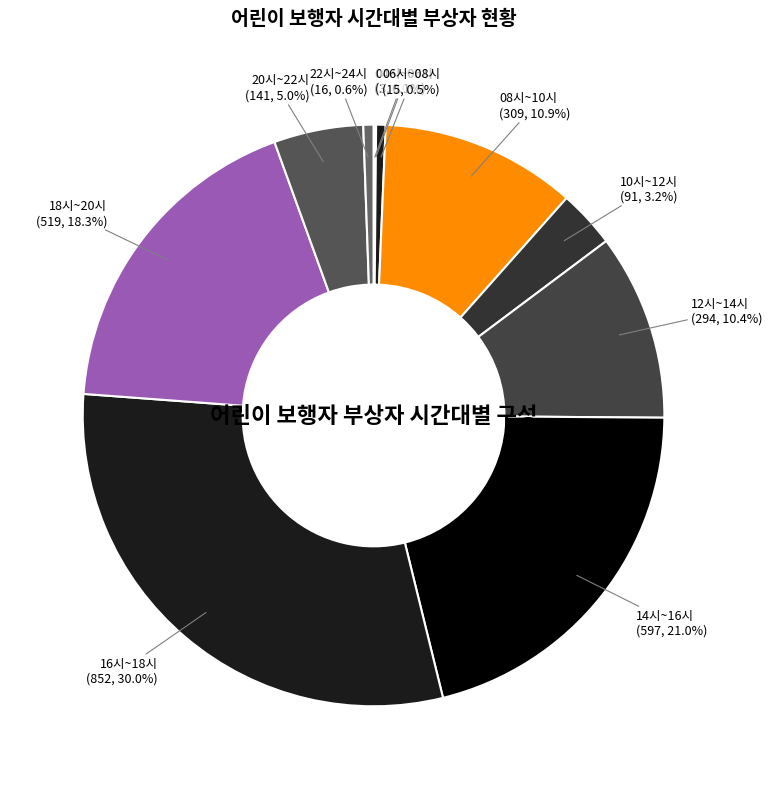

To the nearest percent, what is the difference between the largest and smallest slice percentages?

30%